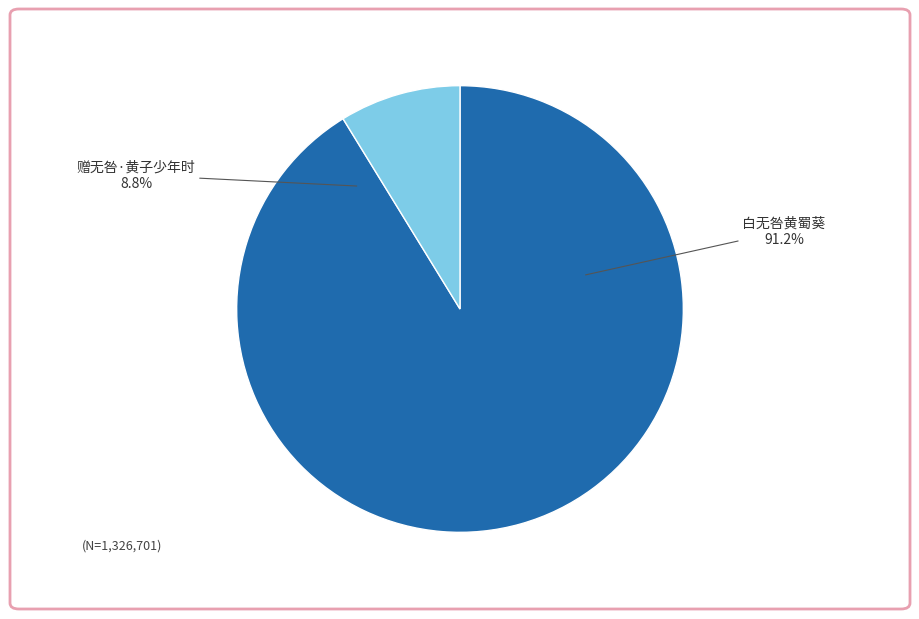

Which category has the biggest portion of the pie?

白无咎黄蜀葵